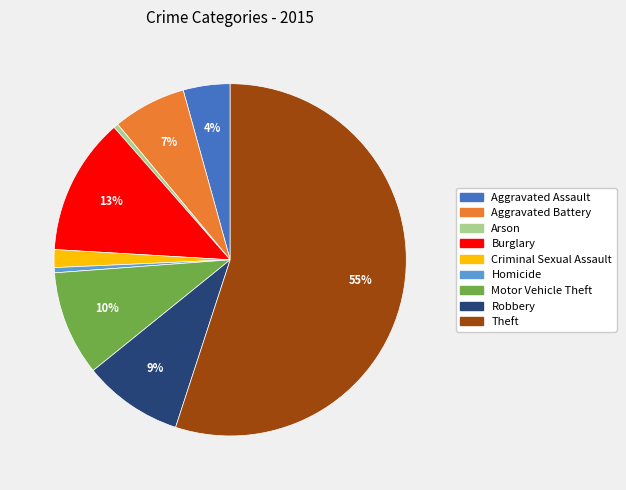

Approximately how many times larger is the value at Burglary compared to Homicide?

26.5